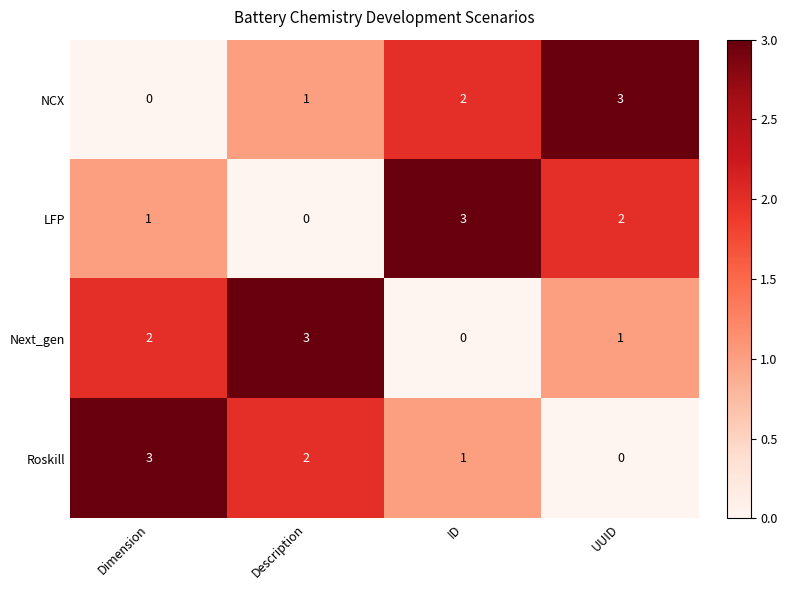

Count the Next_gen values in the range 1 to 3.

3